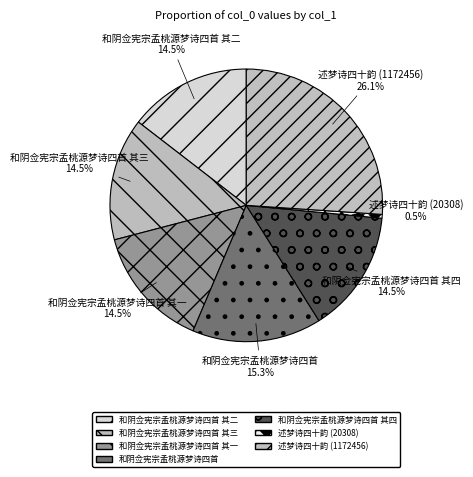

Do 和阴佥宪宗孟桃源梦诗四首 其四 and 和阴佥宪宗孟桃源梦诗四首 together represent more than half of the pie?

No